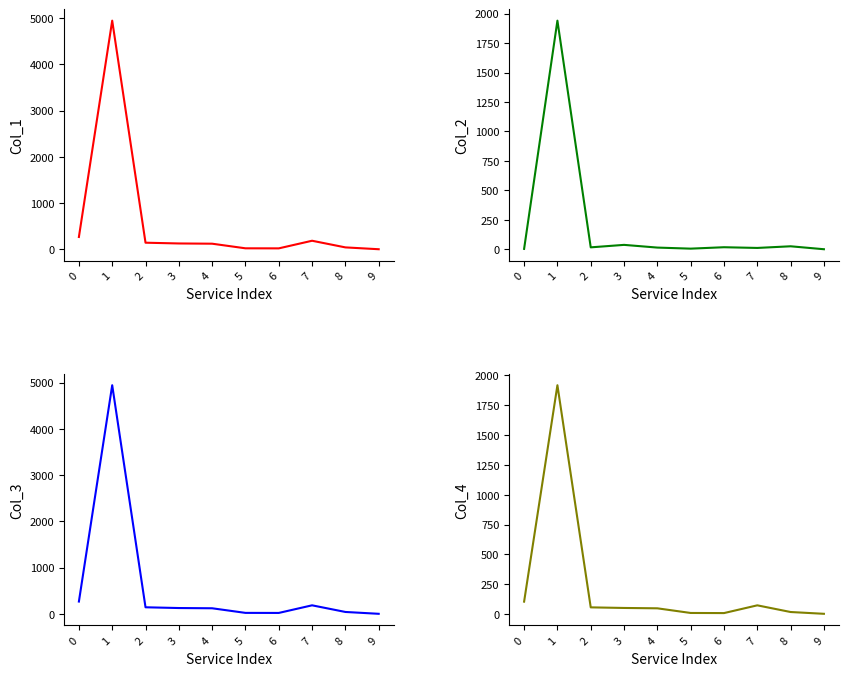

What is the total value across all series at 6?

67.7